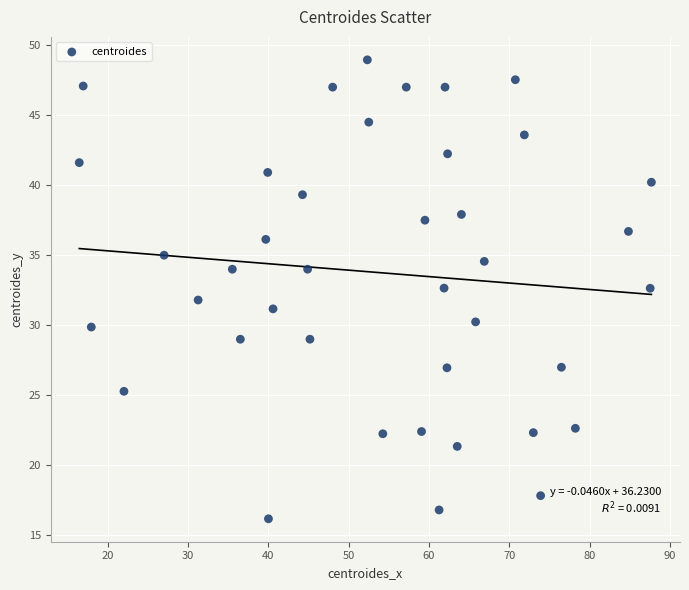

What is the range of Y values (max minus min)?

32.8